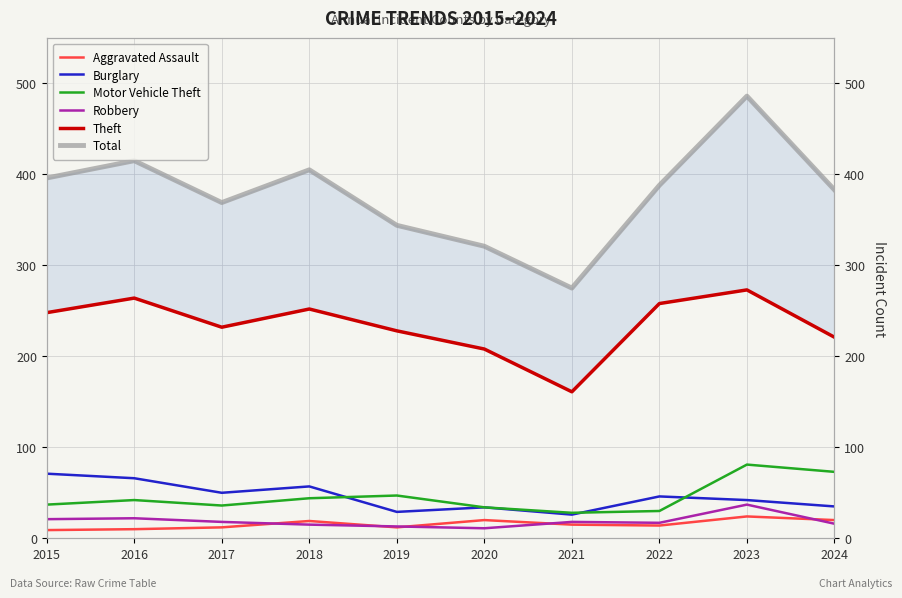

How many values in the Robbery series exceed 18?

3